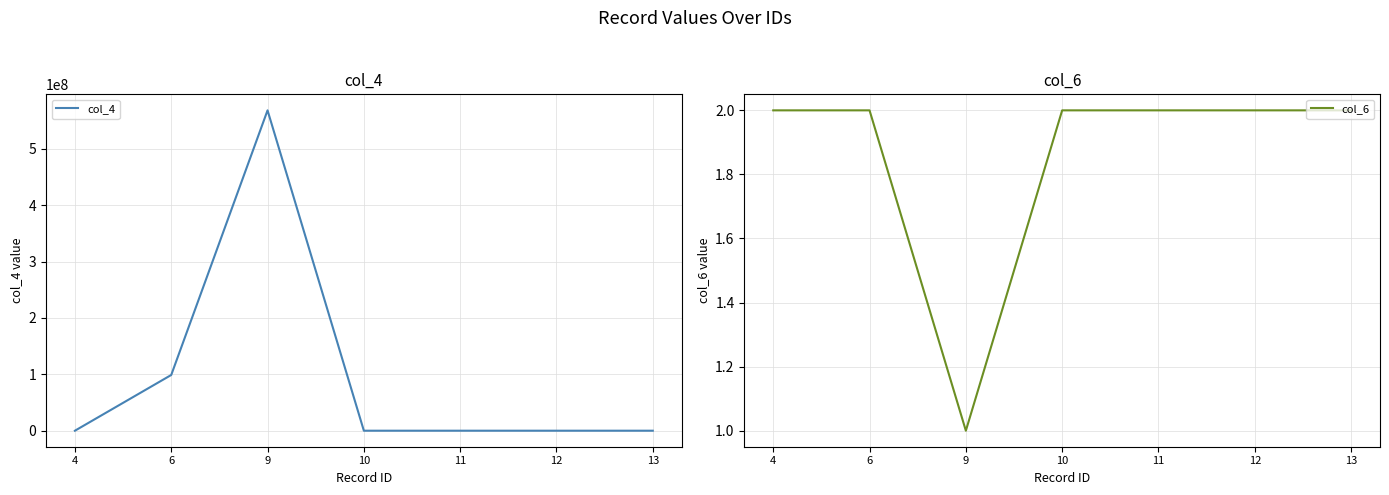

Which series has the widest spread of values?

col_4